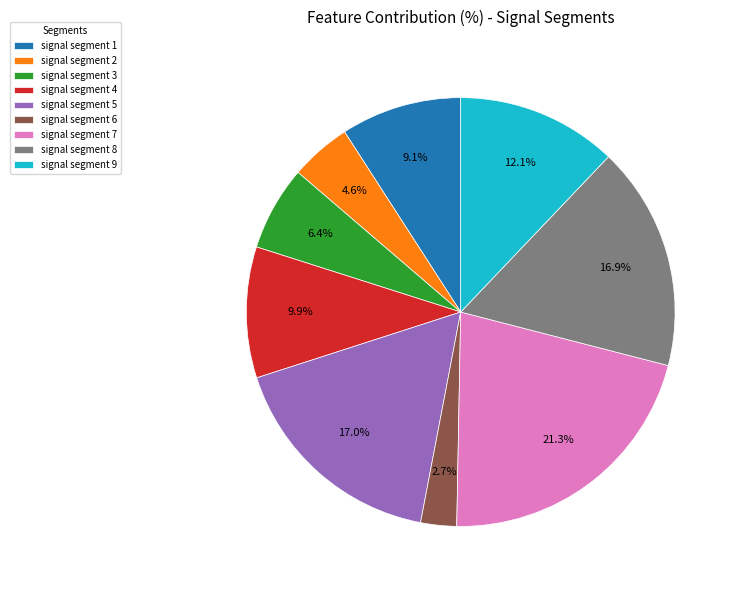

The signal segment 8 slice represents 7% of the pie. True or false?

False